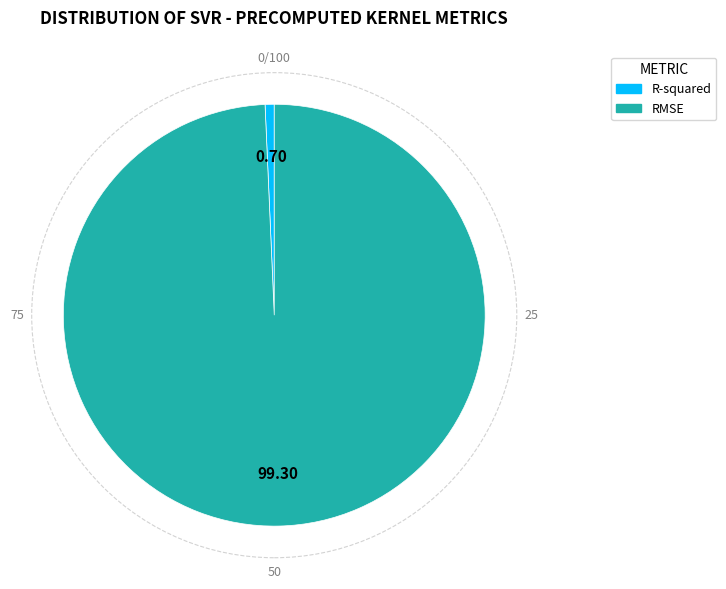

What is the smallest slice in the pie chart?

R-squared